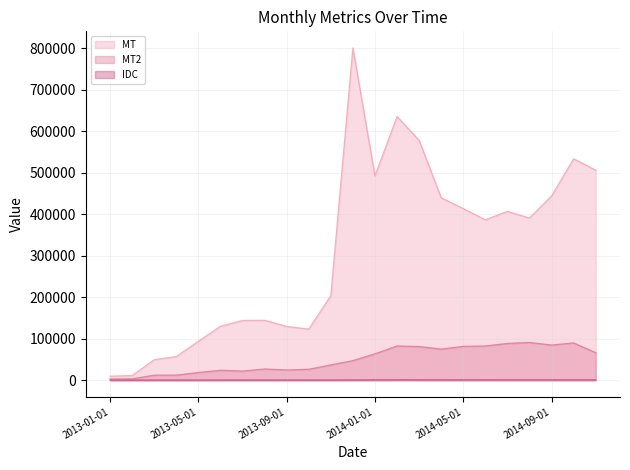

True or false: IDC and MT cross at least once.

False